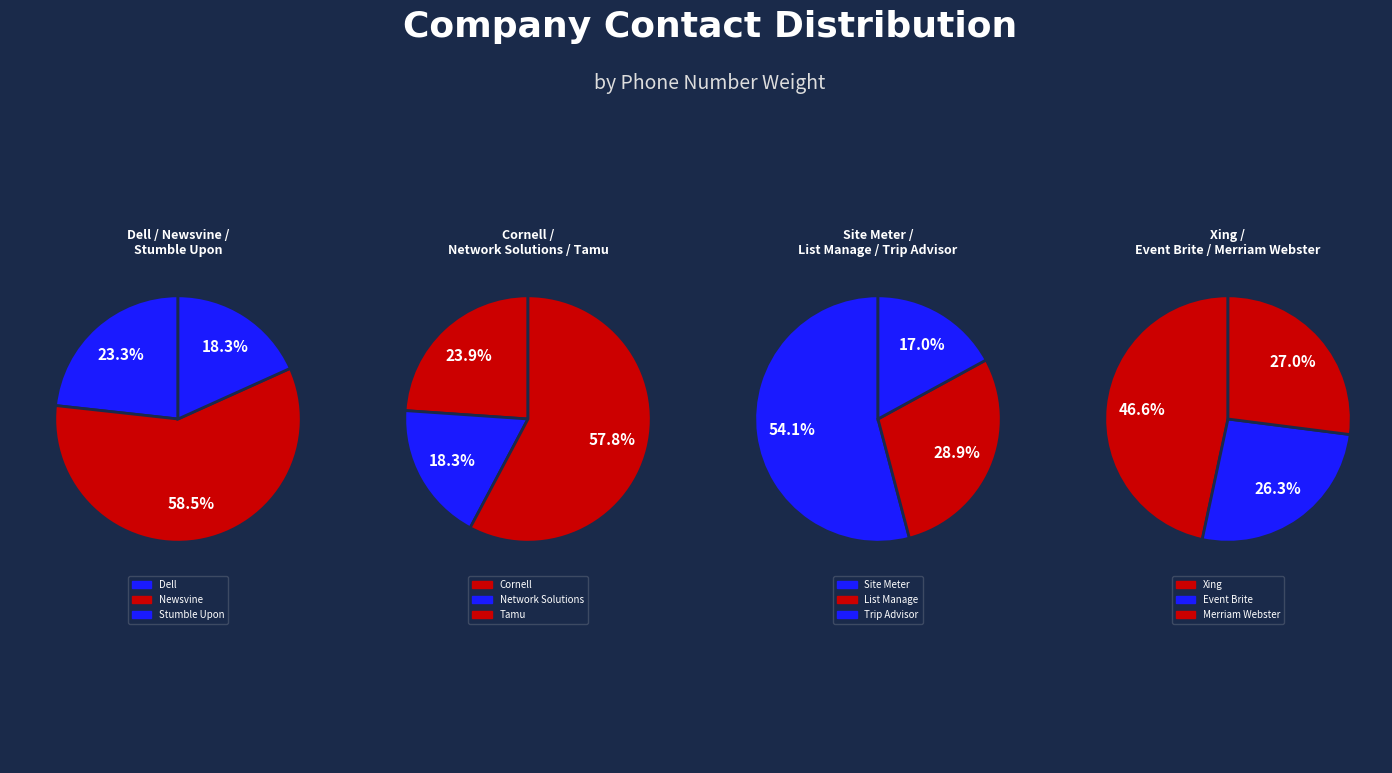

Which category has the biggest portion of the pie?

Tamu